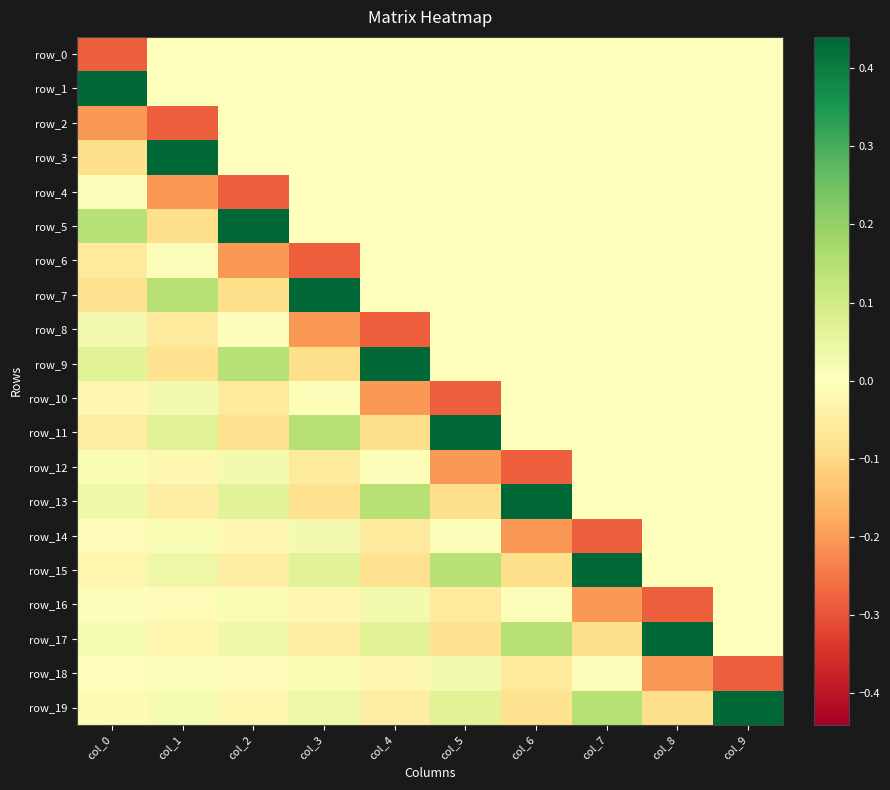

How many positive values does the row_1 series have?

1